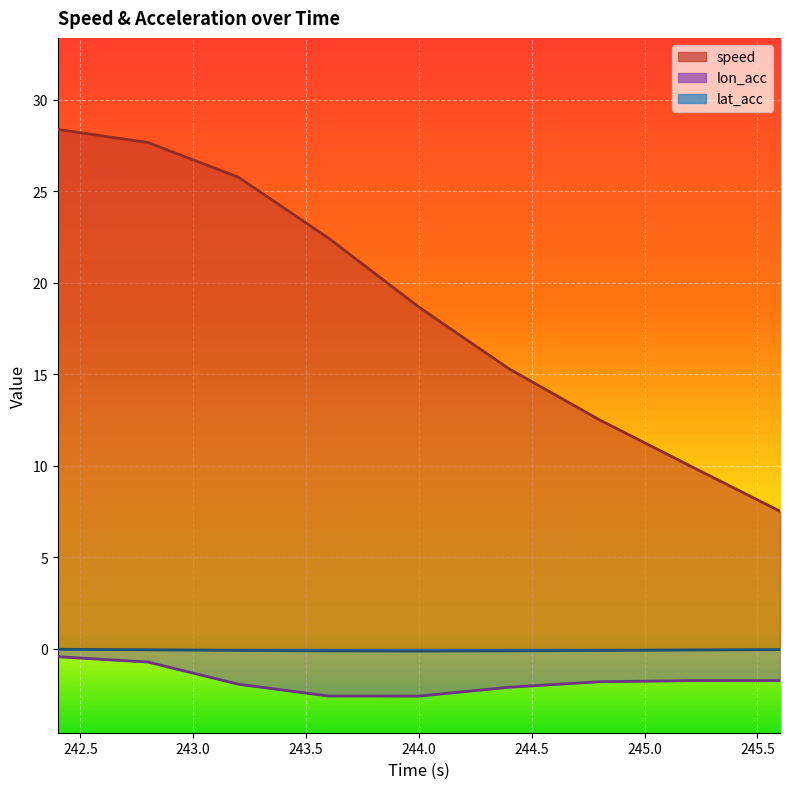

Between 243.6 and 245.2, which series saw the biggest shift?

speed